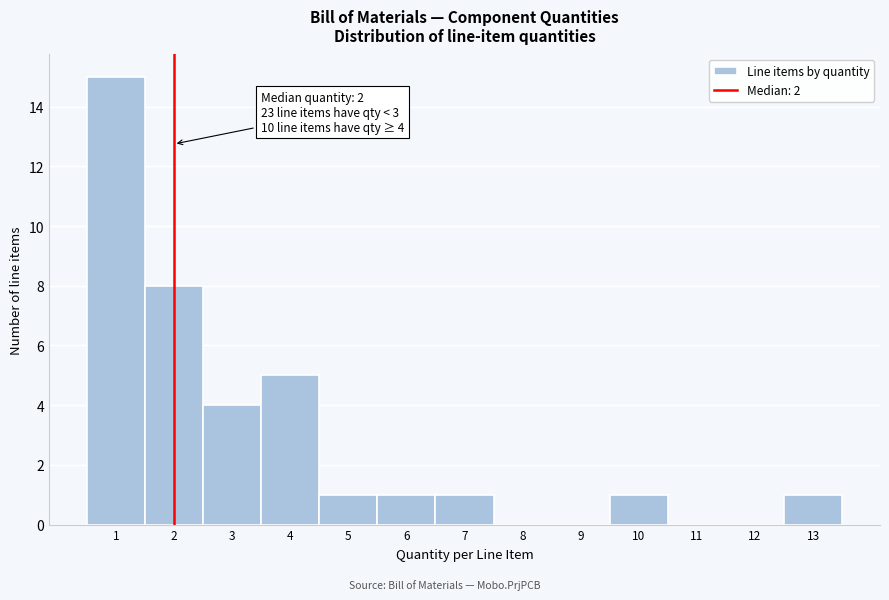

Over which range of the x-axis is the bar tallest?

0.5 to 1.5